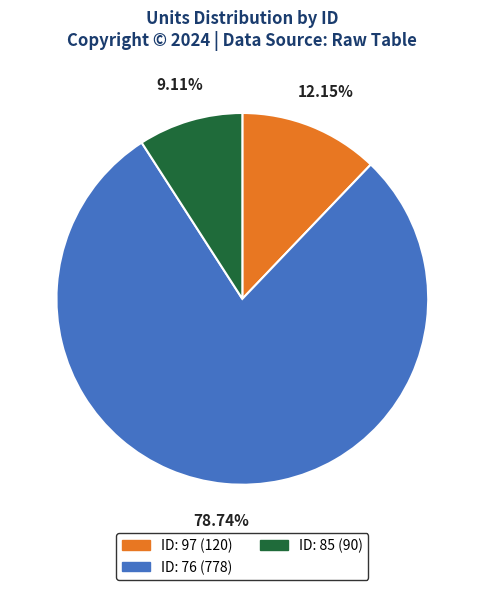

Rank the categories by value from lowest to highest.

ID: 85 (90), ID: 97 (120), ID: 76 (778)